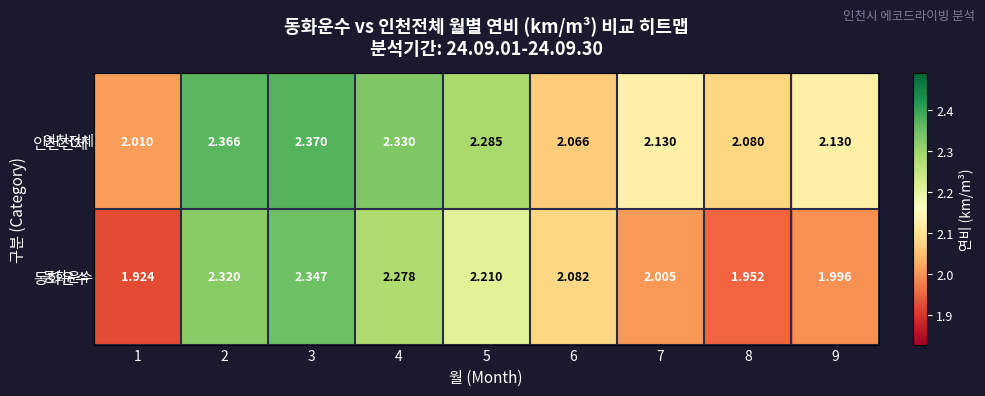

Which series changed the most between 5 and 7?

동화운수